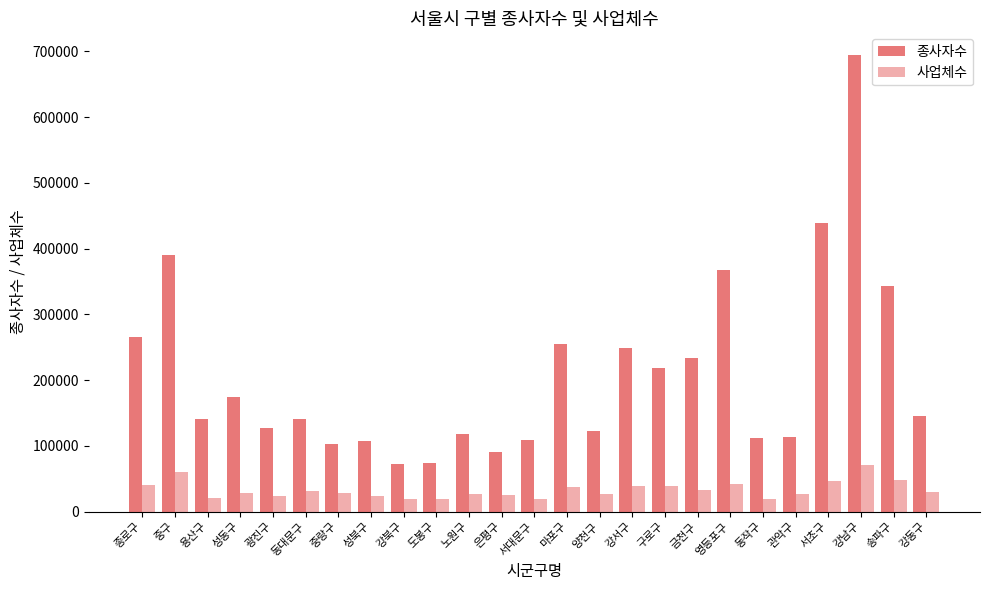

The 종사자수 series shows 127879 at 광진구. True or false?

True